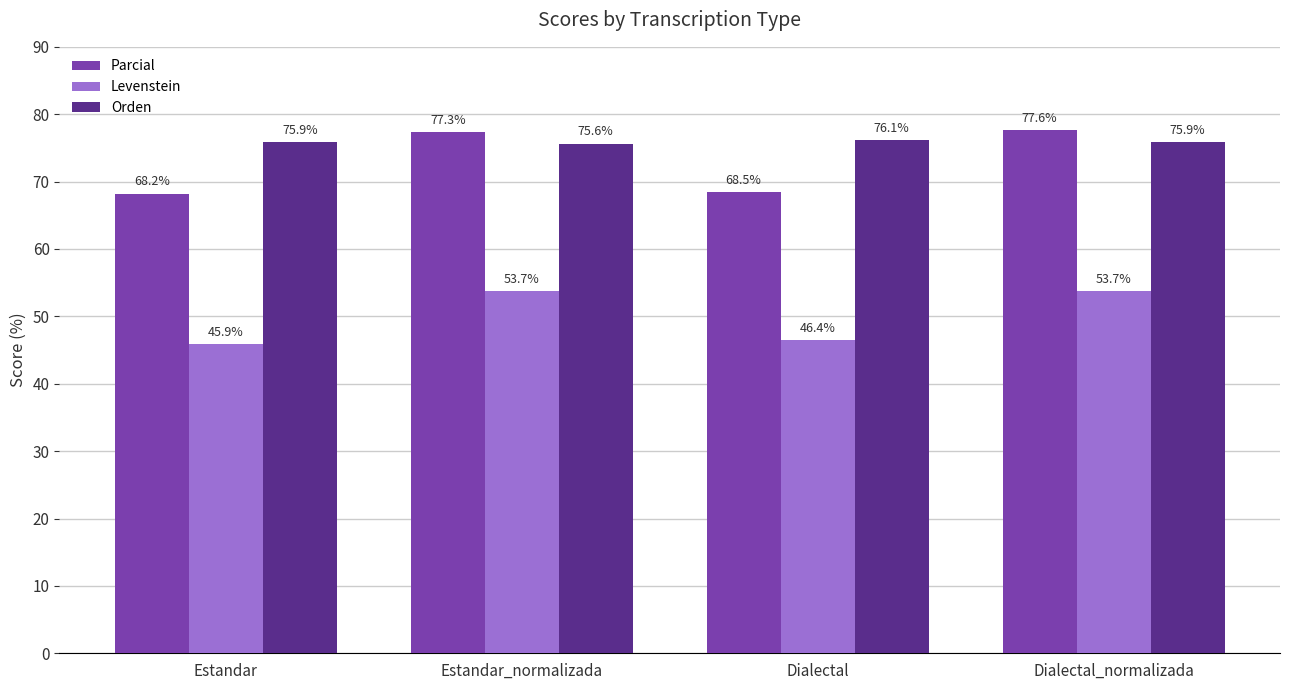

What are all the series names shown in the legend?

Parcial, Levenstein, Orden